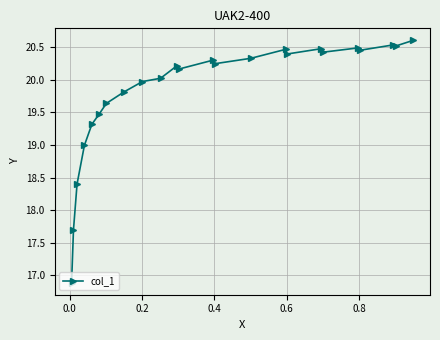

How many interior local valleys (lower than both neighbors) does the data have?

6